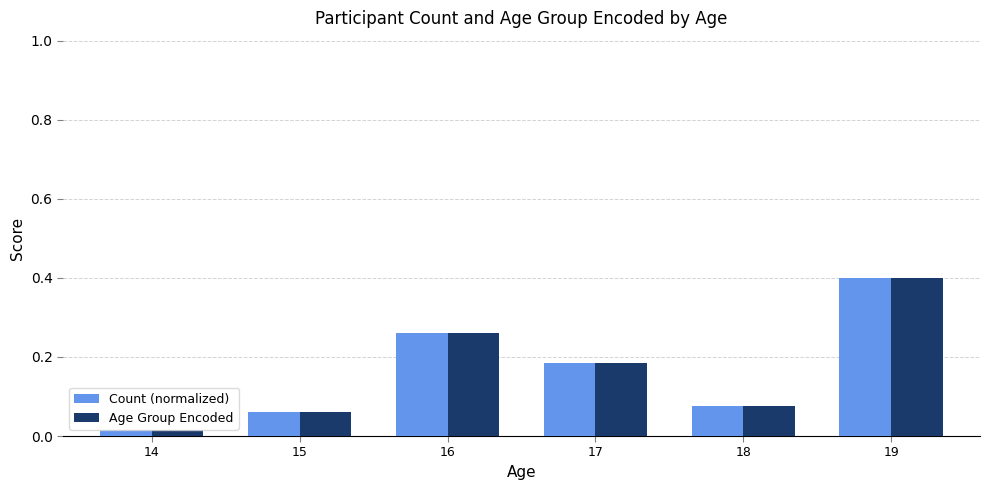

At which category is the sum across all series the highest?

19